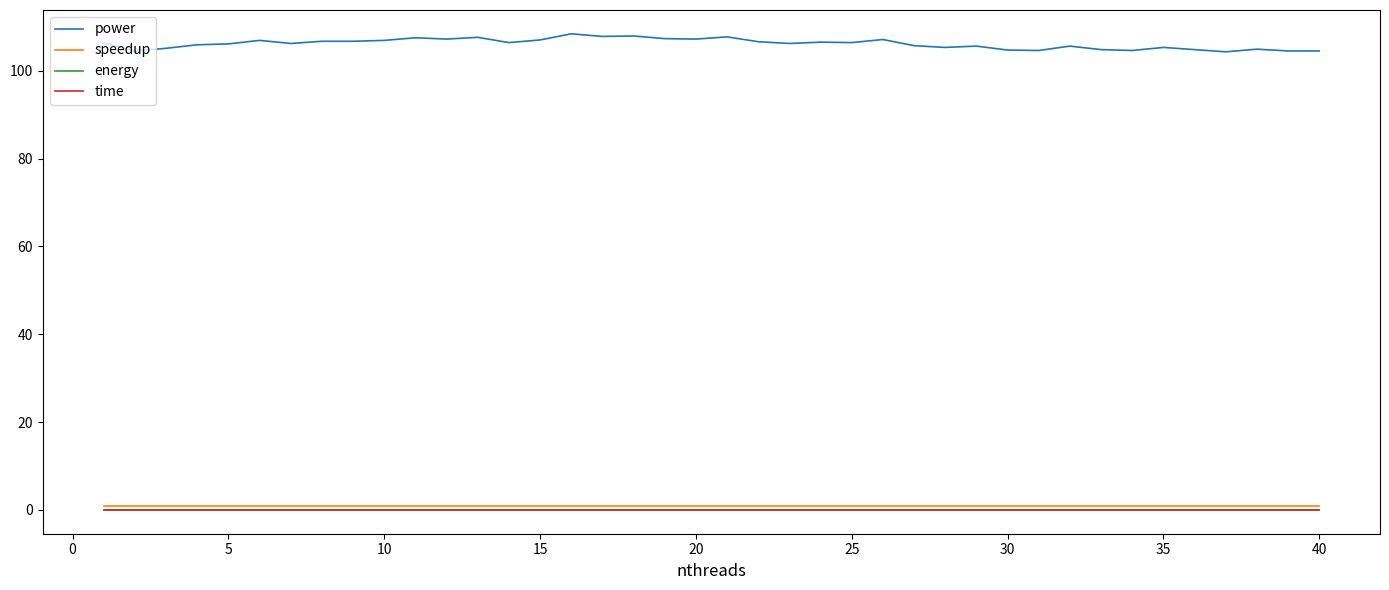

List the series in order of their peak value, highest first.

power, speedup, energy, time